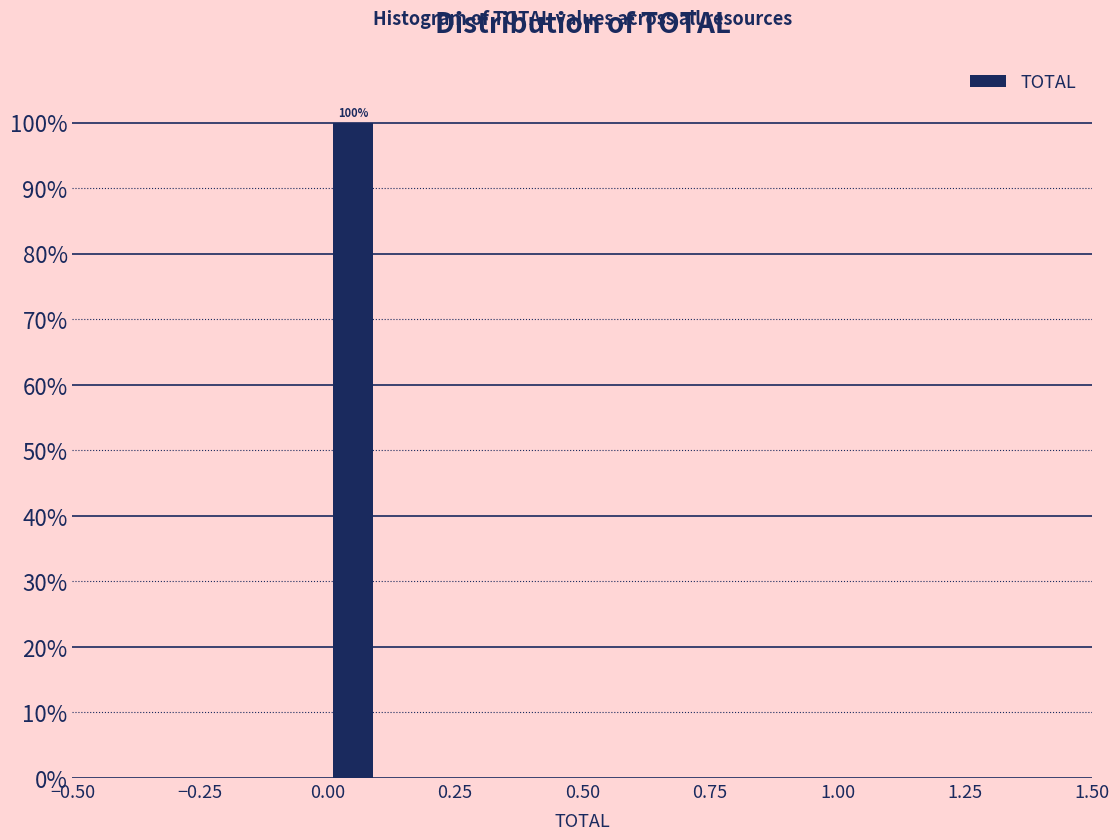

Read against the x-axis, roughly where is the centre of the tallest bar?

0.05